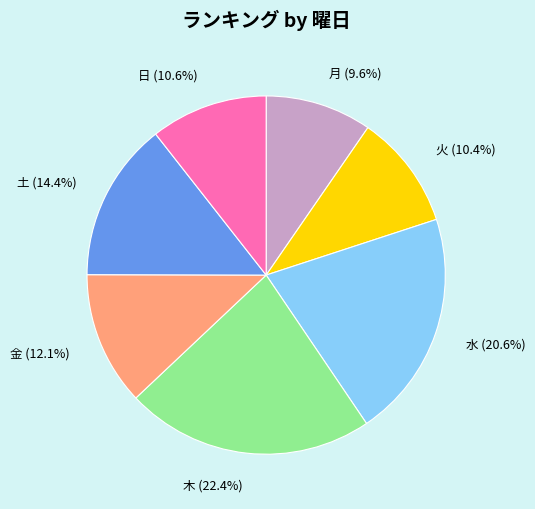

What percentage do 金 (12.1%) and 日 (10.6%) together represent?

22.7%